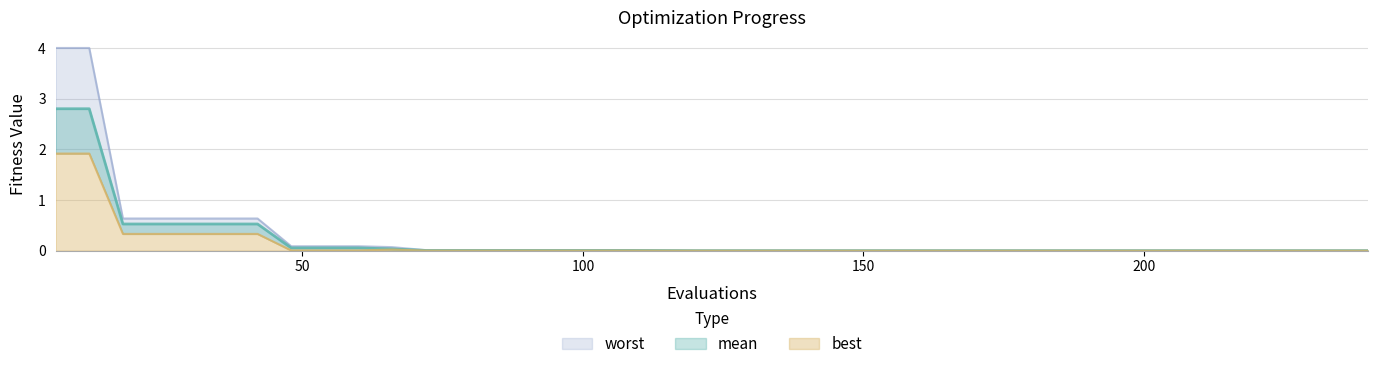

Reading right to left, list all the values displayed in this chart.

mean: 0.0	0.0	0.0	0.0	0.0	0.0	0.0	0.0	0.0	0.0	0.0	0.0	0.0	0.0	0.0	0.0	0.0	0.0	0.0	0.0	0.0	0.0	0.0	0.0	0.0	0.0	0.0	0.0	0.0	0.0	0.1	0.1	0.1	0.5	0.5	0.5	0.5	0.5	2.8	2.8
best: 0.0	0.0	0.0	0.0	0.0	0.0	0.0	0.0	0.0	0.0	0.0	0.0	0.0	0.0	0.0	0.0	0.0	0.0	0.0	0.0	0.0	0.0	0.0	0.0	0.0	0.0	0.0	0.0	0.0	0.0	0.0	0.0	0.0	0.3	0.3	0.3	0.3	0.3	1.9	1.9
worst: 0.0	0.0	0.0	0.0	0.0	0.0	0.0	0.0	0.0	0.0	0.0	0.0	0.0	0.0	0.0	0.0	0.0	0.0	0.0	0.0	0.0	0.0	0.0	0.0	0.0	0.0	0.0	0.0	0.0	0.1	0.1	0.1	0.1	0.6	0.6	0.6	0.6	0.6	4.0	4.0